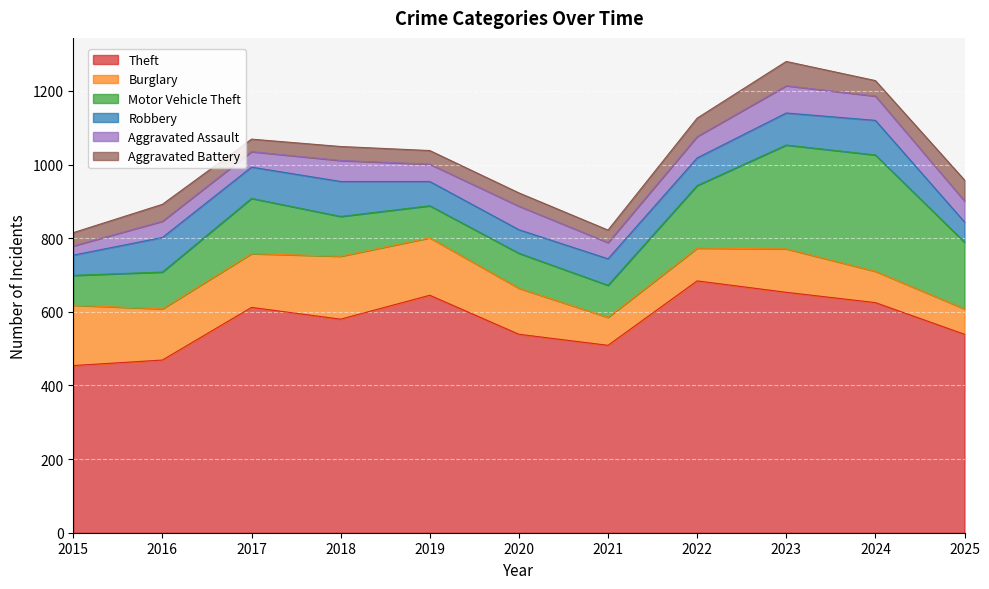

Reading left to right, extract all data points from this chart.

Theft: 2015=454	2016=469	2017=612	2018=580	2019=645	2020=539	2021=509	2022=684	2023=653	2024=625	2025=539
Burglary: 2015=164	2016=139	2017=146	2018=171	2019=156	2020=125	2021=76	2022=89	2023=118	2024=85	2025=69
Motor Vehicle Theft: 2015=81	2016=100	2017=150	2018=108	2019=87	2020=95	2021=87	2022=170	2023=282	2024=316	2025=181
Robbery: 2015=55	2016=94	2017=85	2018=95	2019=66	2020=64	2021=72	2022=75	2023=87	2024=94	2025=55
Aggravated Assault: 2015=25	2016=44	2017=42	2018=57	2019=47	2020=64	2021=44	2022=58	2023=74	2024=66	2025=57
Aggravated Battery: 2015=36	2016=46	2017=34	2018=38	2019=37	2020=36	2021=34	2022=50	2023=66	2024=42	2025=57